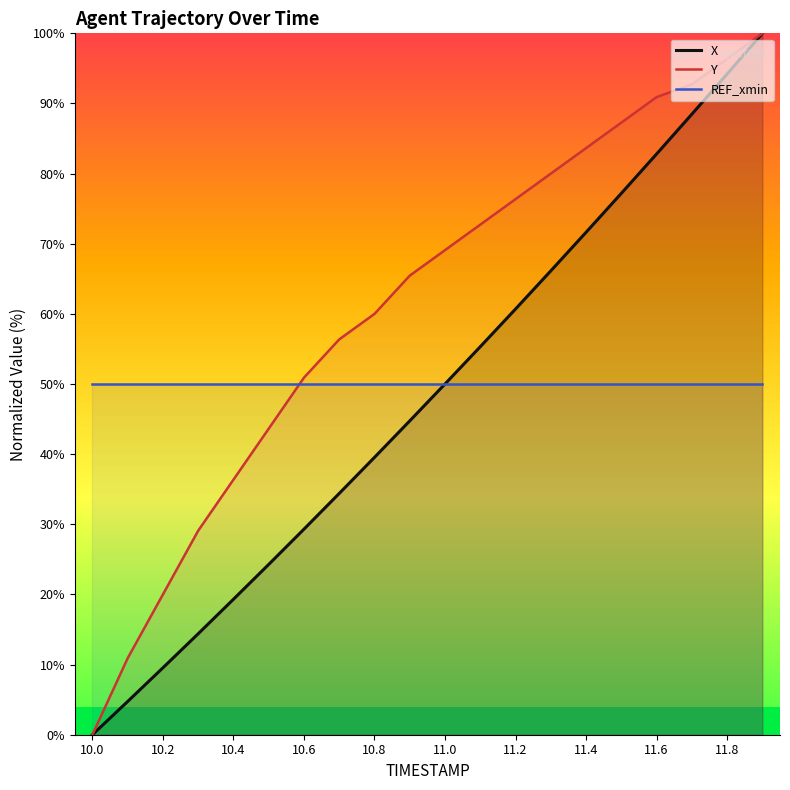

What is the highest value of the X series?

100.0